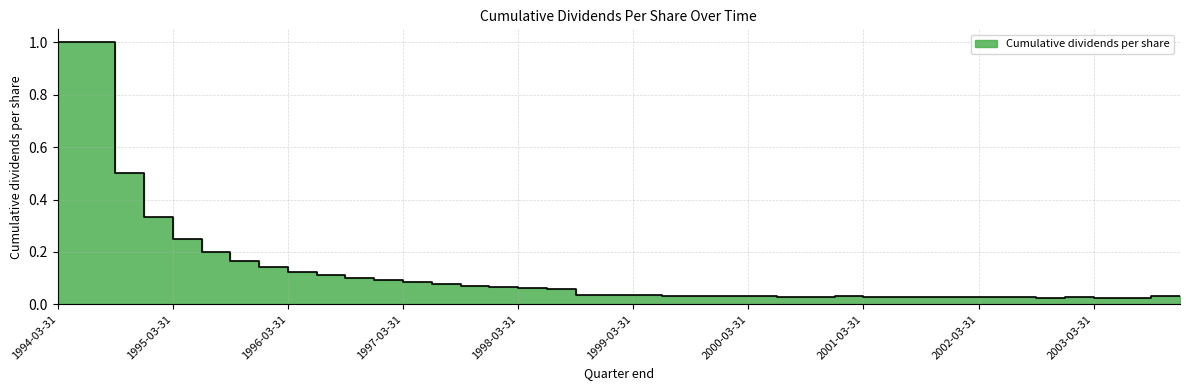

What is the change in value from 1995-12-31 to 2002-12-31?

-0.1